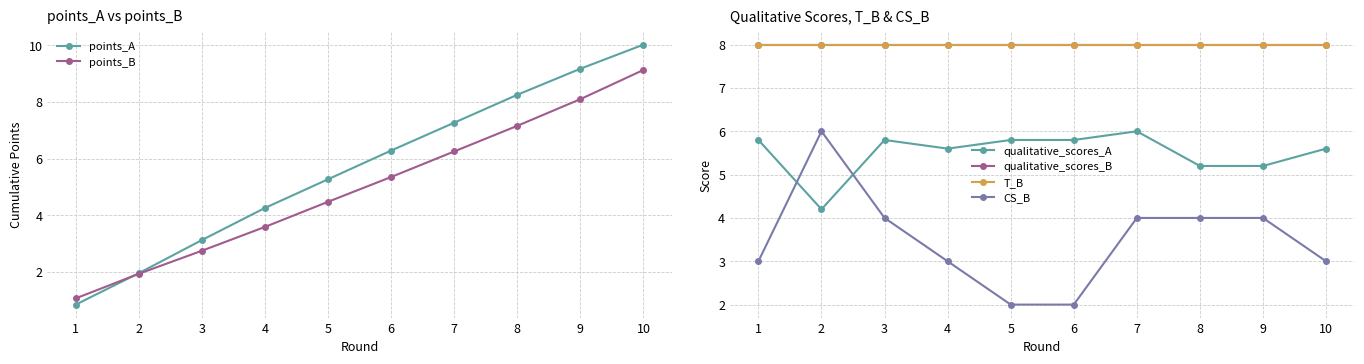

Between which two adjacent categories do points_B and qualitative_scores_B first intersect?

8 and 9